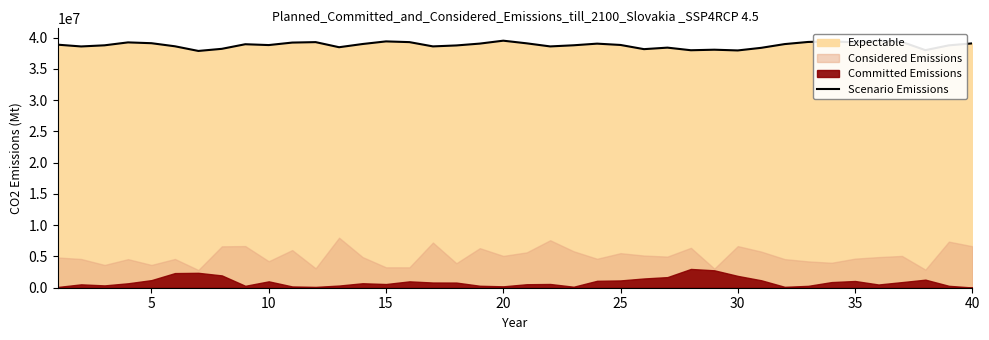

What is the maximum value for Scenario Emissions?

39509820.7